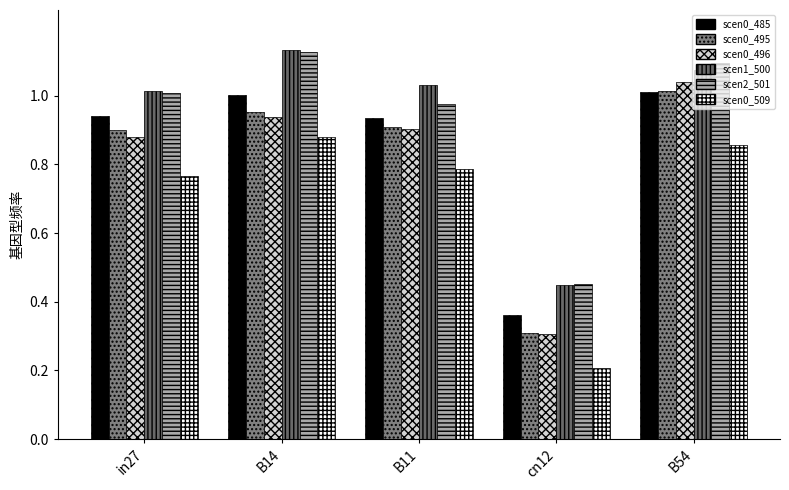

Are the bars grouped side by side (vs. stacked)?

Yes